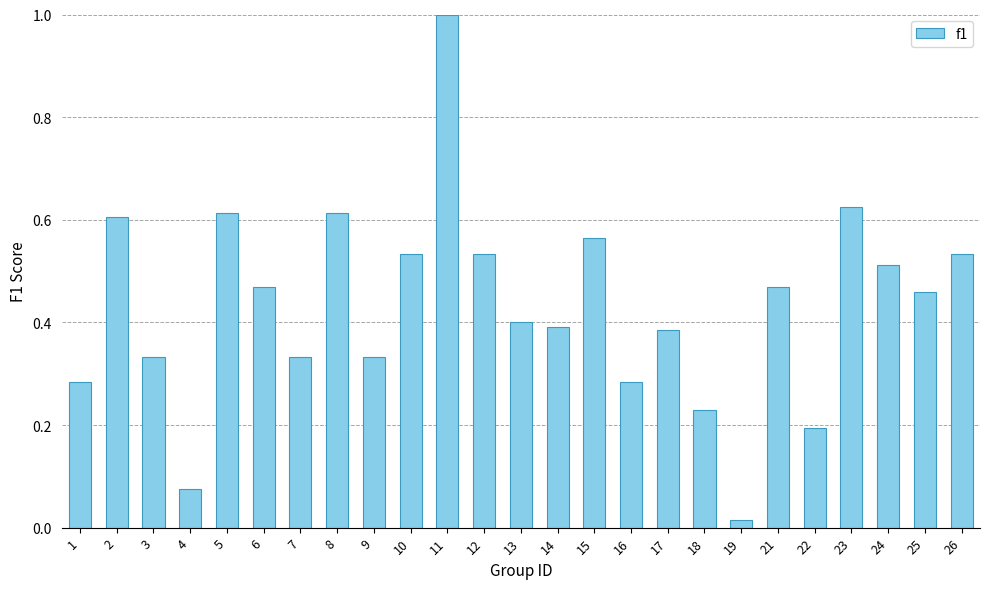

What is the value of the 11th bar from the left?

1.0